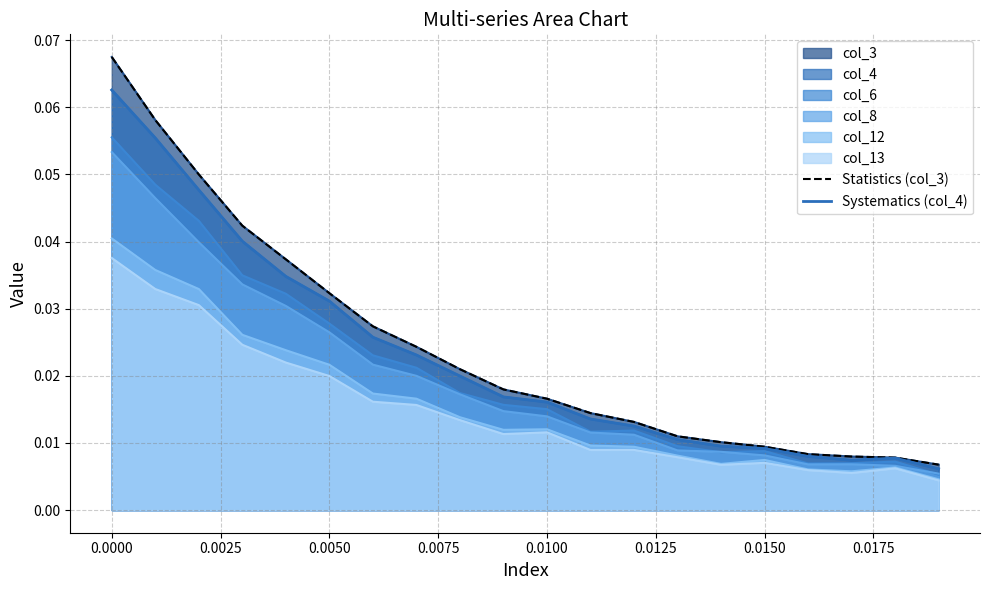

The Systematics (col_4) series shows 0.0 at 0.0150. True or false?

False